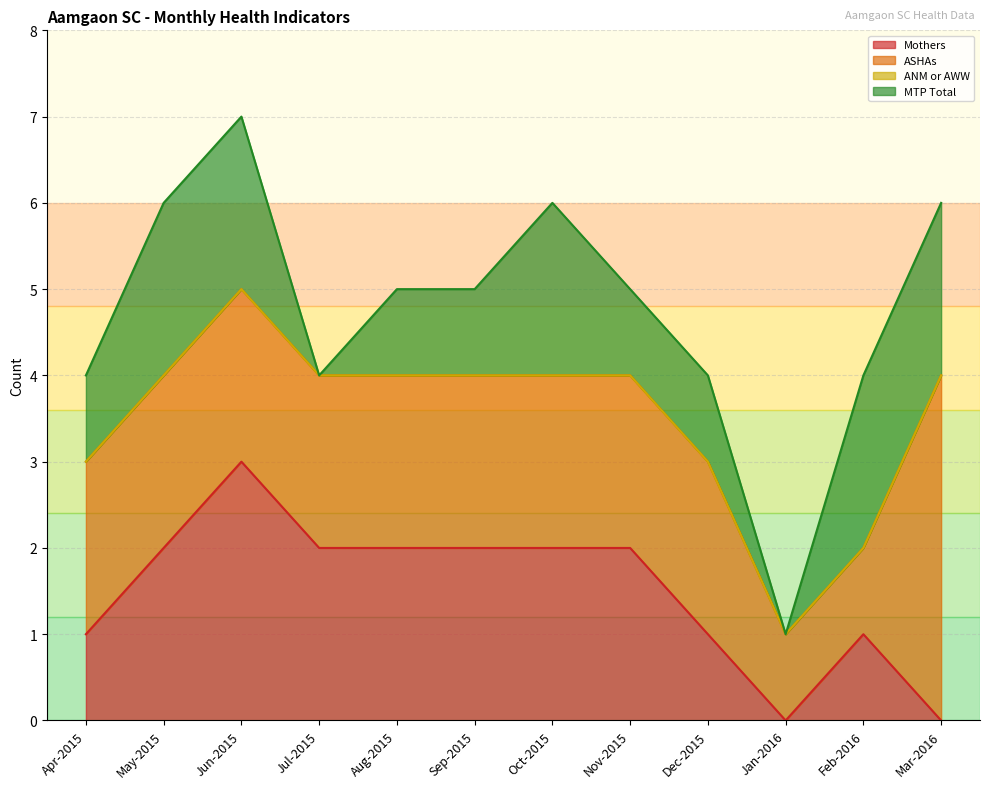

Reading left to right, extract all data points from this chart.

Mothers: Apr-2015=1	May-2015=2	Jun-2015=3	Jul-2015=2	Aug-2015=2	Sep-2015=2	Oct-2015=2	Nov-2015=2	Dec-2015=1	Jan-2016=0	Feb-2016=1	Mar-2016=0
ASHAs: Apr-2015=2	May-2015=2	Jun-2015=2	Jul-2015=2	Aug-2015=2	Sep-2015=2	Oct-2015=2	Nov-2015=2	Dec-2015=2	Jan-2016=1	Feb-2016=1	Mar-2016=4
ANM or AWW: Apr-2015=0	May-2015=0	Jun-2015=0	Jul-2015=0	Aug-2015=0	Sep-2015=0	Oct-2015=0	Nov-2015=0	Dec-2015=0	Jan-2016=0	Feb-2016=0	Mar-2016=0
MTP Total: Apr-2015=1	May-2015=2	Jun-2015=2	Jul-2015=0	Aug-2015=1	Sep-2015=1	Oct-2015=2	Nov-2015=1	Dec-2015=1	Jan-2016=0	Feb-2016=2	Mar-2016=2